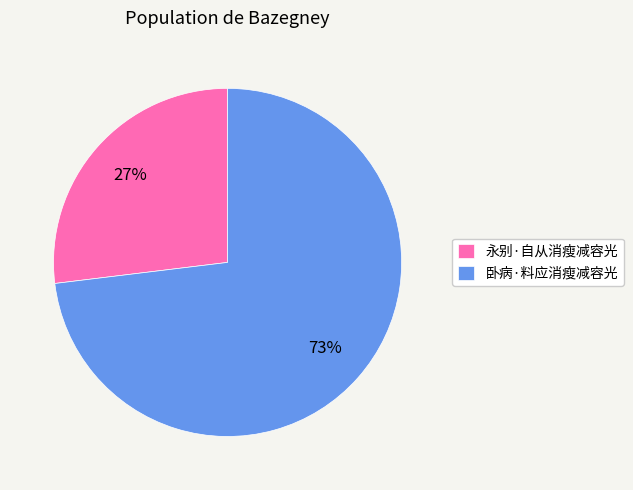

Combined, do 永别·自从消瘦减容光 and 卧病·料应消瘦减容光 account for over 50%?

Yes